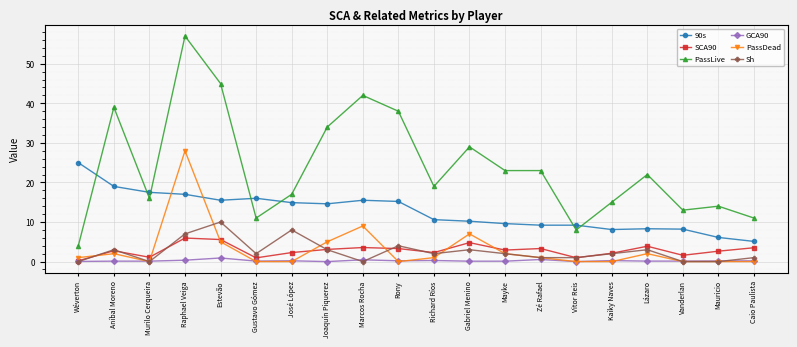

What is the spread (max minus min) of values at Aníbal Moreno?

38.9